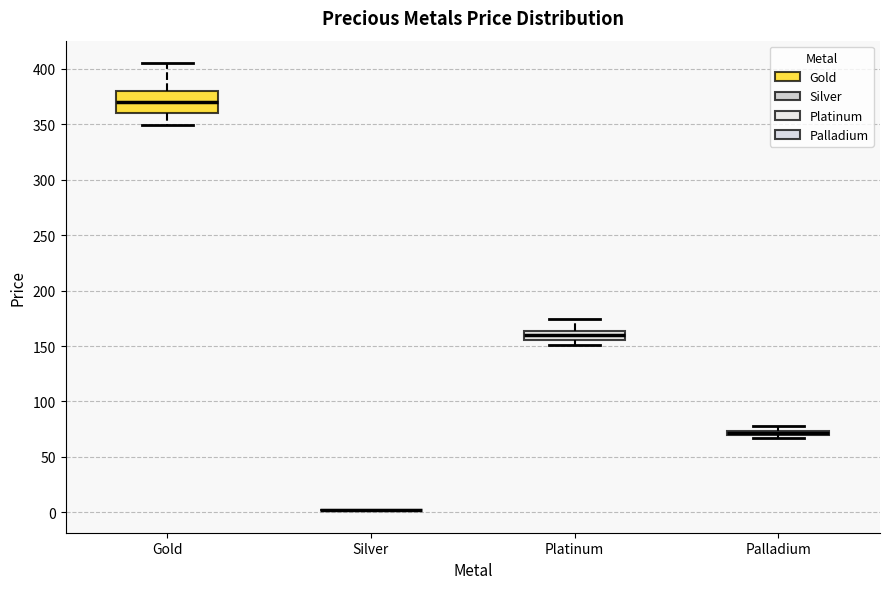

Which box is the tallest, from its lower edge to its upper edge?

Gold